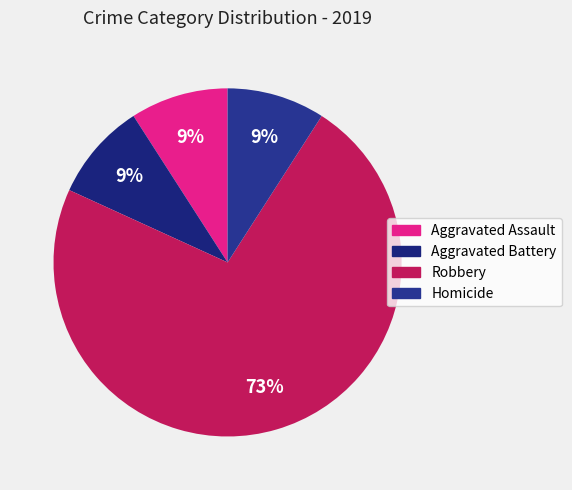

What is the largest slice in the pie chart?

Robbery